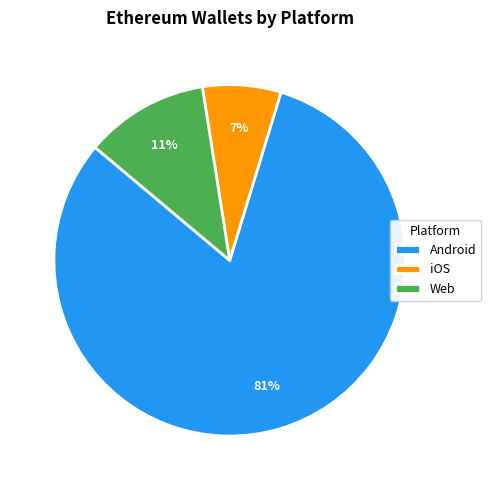

How many slices are in this pie chart?

3